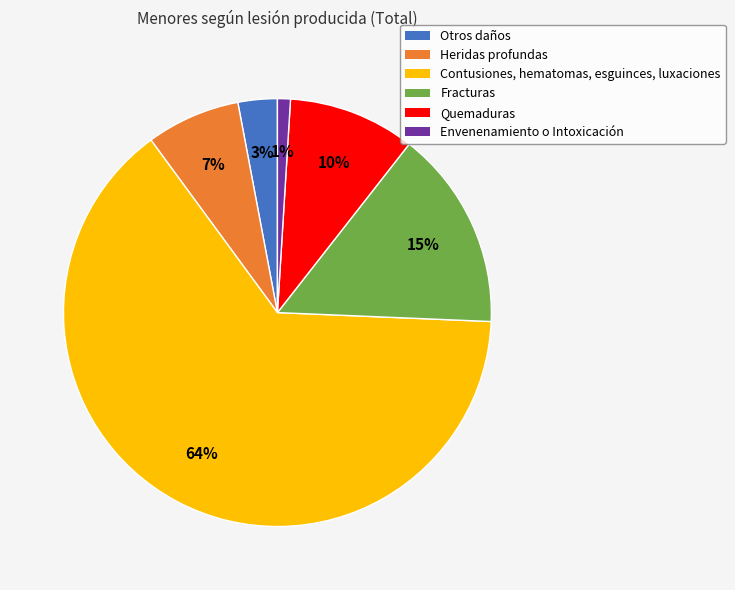

To the nearest percent, what is the difference between the largest and smallest slice percentages?

63%